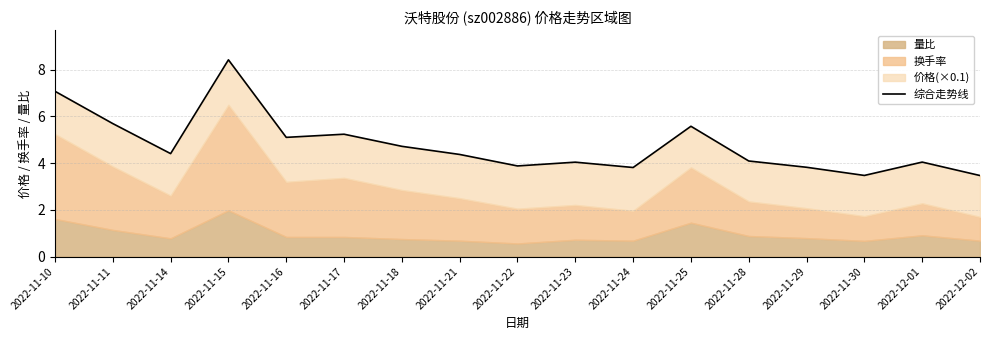

List the labels in order of value, smallest first.

2022-12-02, 2022-11-30, 2022-11-24, 2022-11-29, 2022-11-22, 2022-11-23, 2022-12-01, 2022-11-28, 2022-11-21, 2022-11-14, 2022-11-18, 2022-11-16, 2022-11-17, 2022-11-25, 2022-11-11, 2022-11-10, 2022-11-15